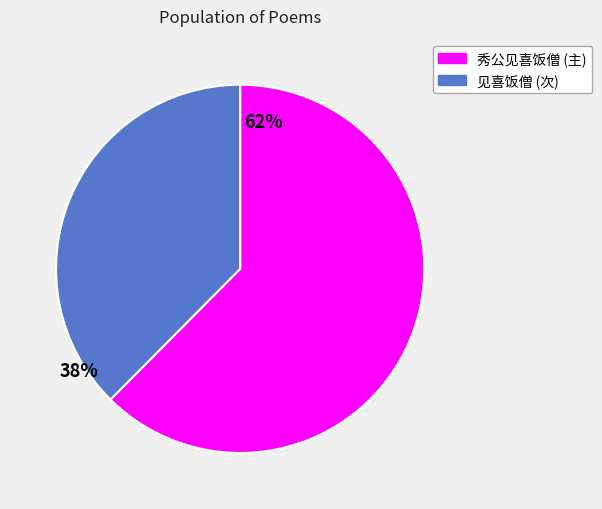

Is there any slice that represents more than half of the pie?

Yes